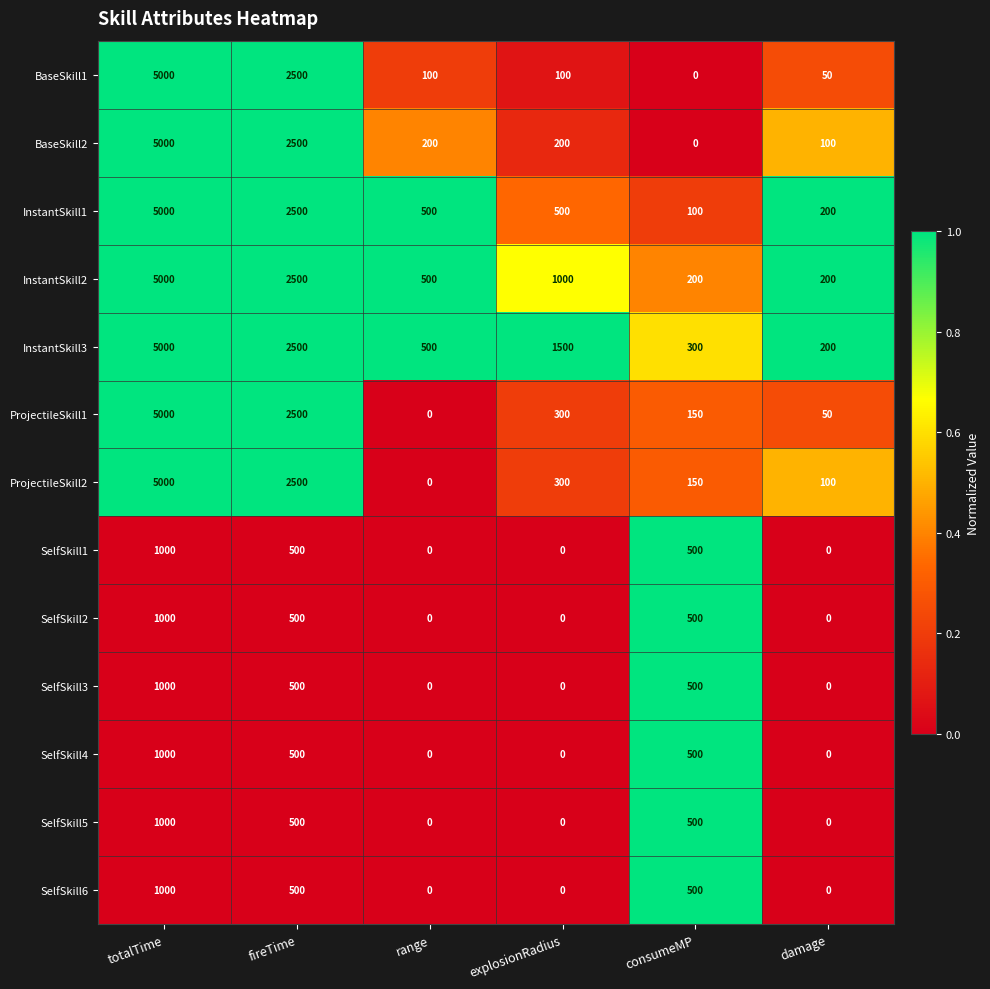

The value of SelfSkill2 at range is 429. True or false?

False